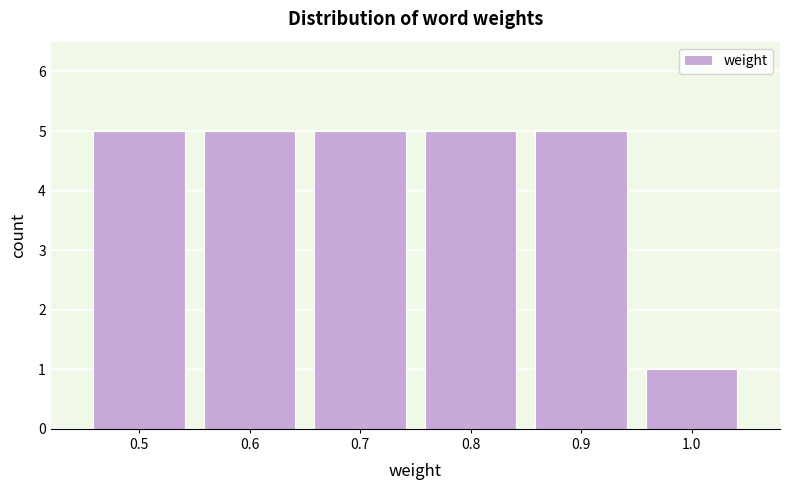

Reading left to right, what are all the values shown in this chart?

0.5=5	0.6=5	0.7=5	0.8=5	0.9=5	1.0=1